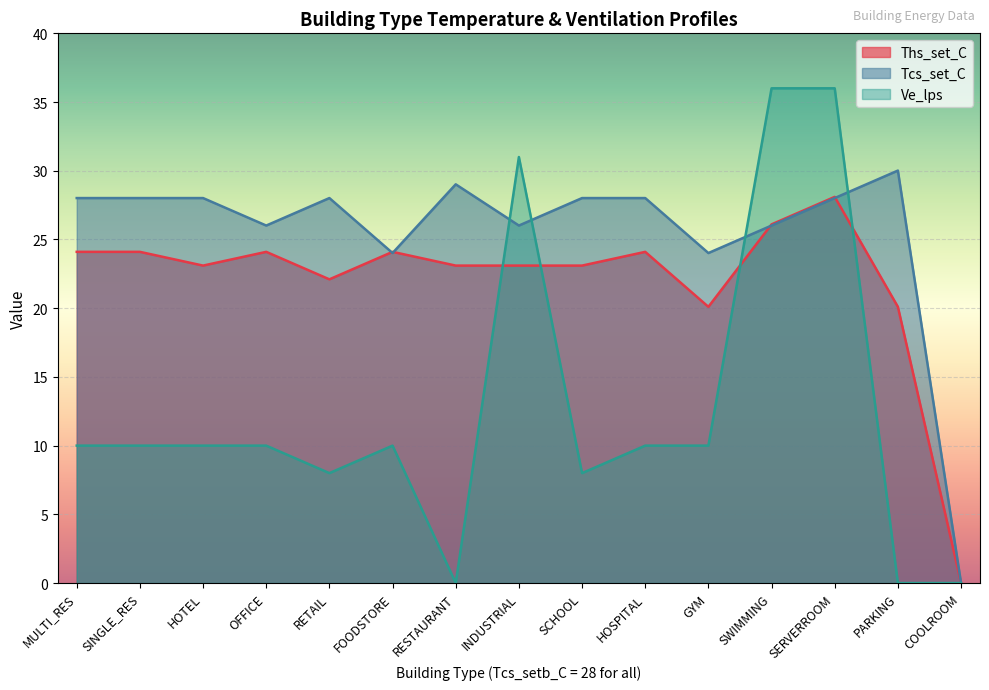

Reading left to right, extract all data points from this chart.

Ths_set_C: 24.1	24.1	23.1	24.1	22.1	24.1	23.1	23.1	23.1	24.1	20.1	26.1	28.1	20.1	0.0
Tcs_set_C: 28.0	28.0	28.0	26.0	28.0	24.0	29.0	26.0	28.0	28.0	24.0	26.0	28.0	30.0	0.0
Ve_lps: 10.0	10.0	10.0	10.0	8.0	10.0	0.0	31.0	8.0	10.0	10.0	36.0	36.0	0.0	0.0